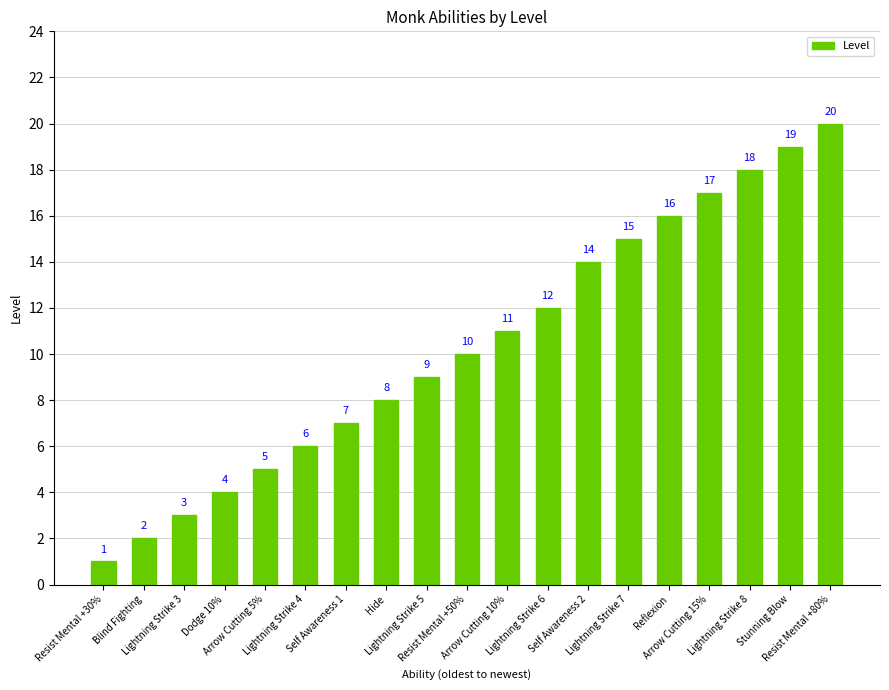

What is the difference between the second highest and minimum values?

18